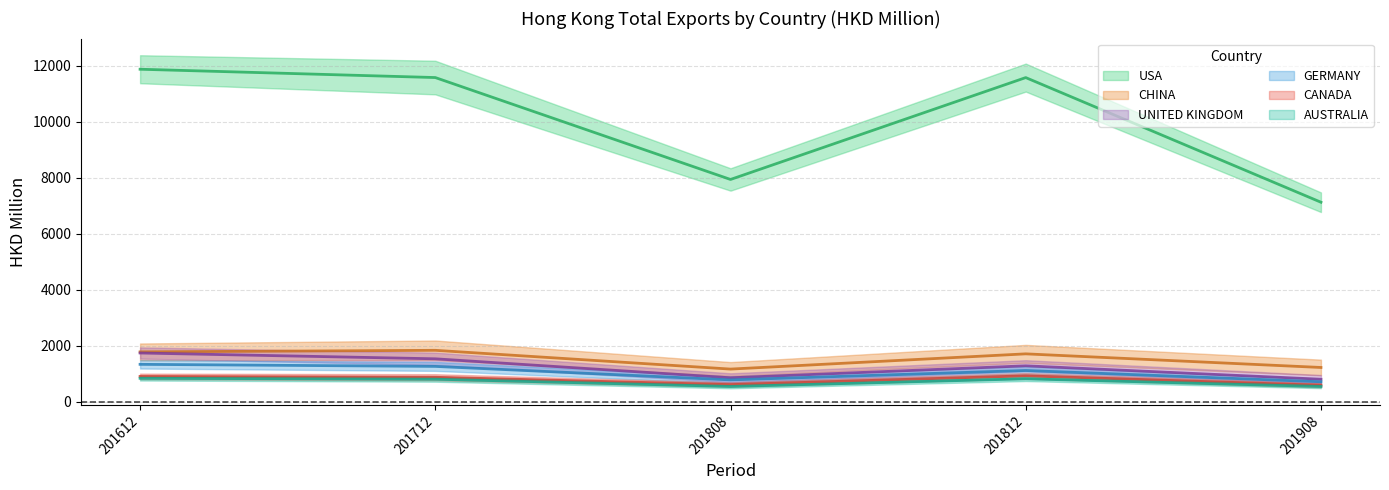

How many interior local peaks does the USA series have?

1